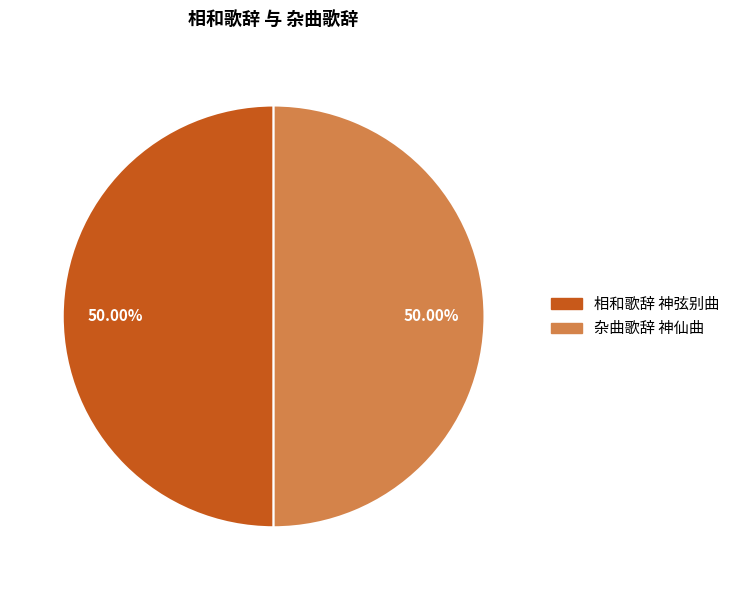

True or false: 相和歌辞 神弦别曲 accounts for 50% of the total.

True